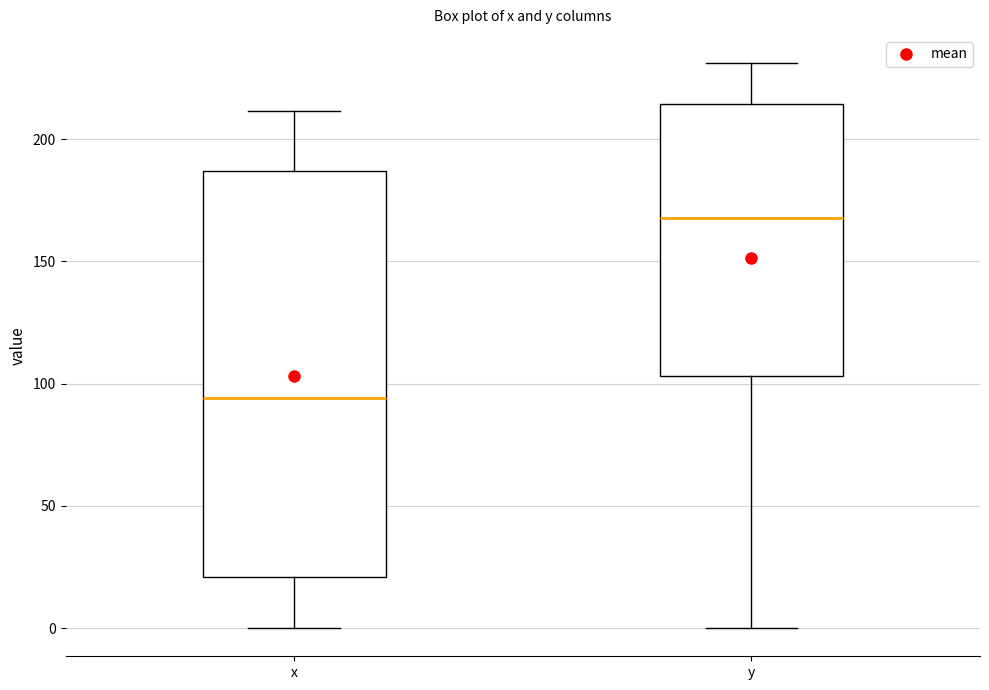

Which box is the tallest, from its lower edge to its upper edge?

x